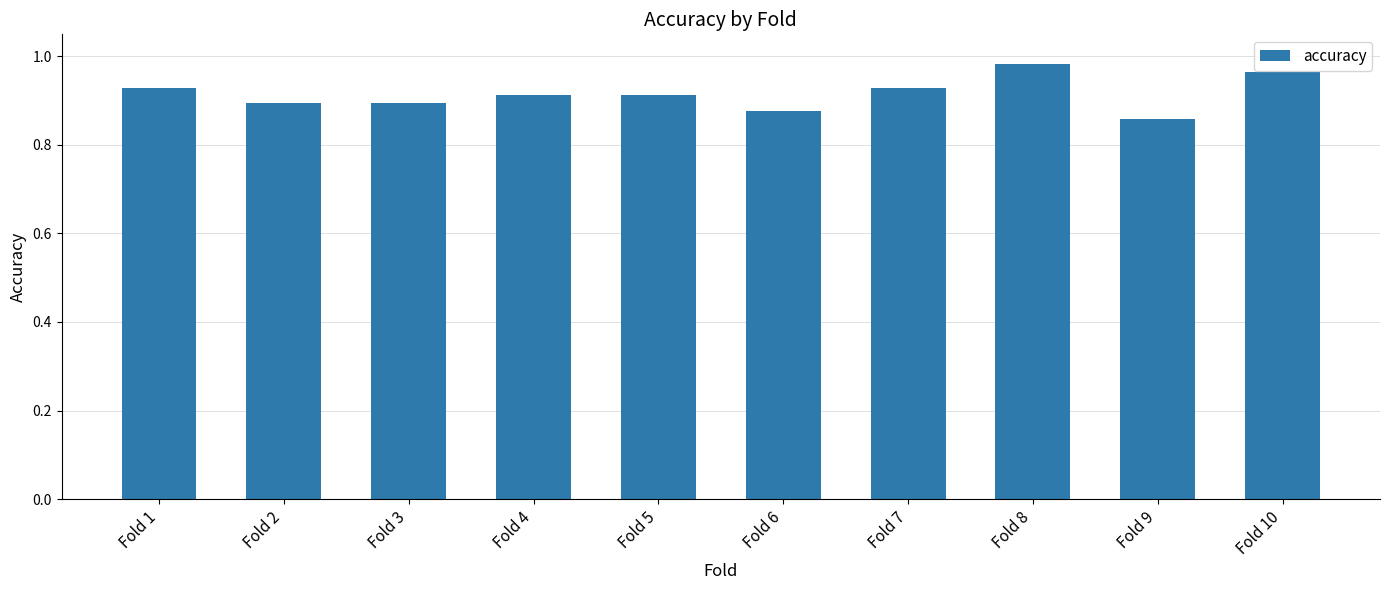

Does the chart contain any negative values?

No